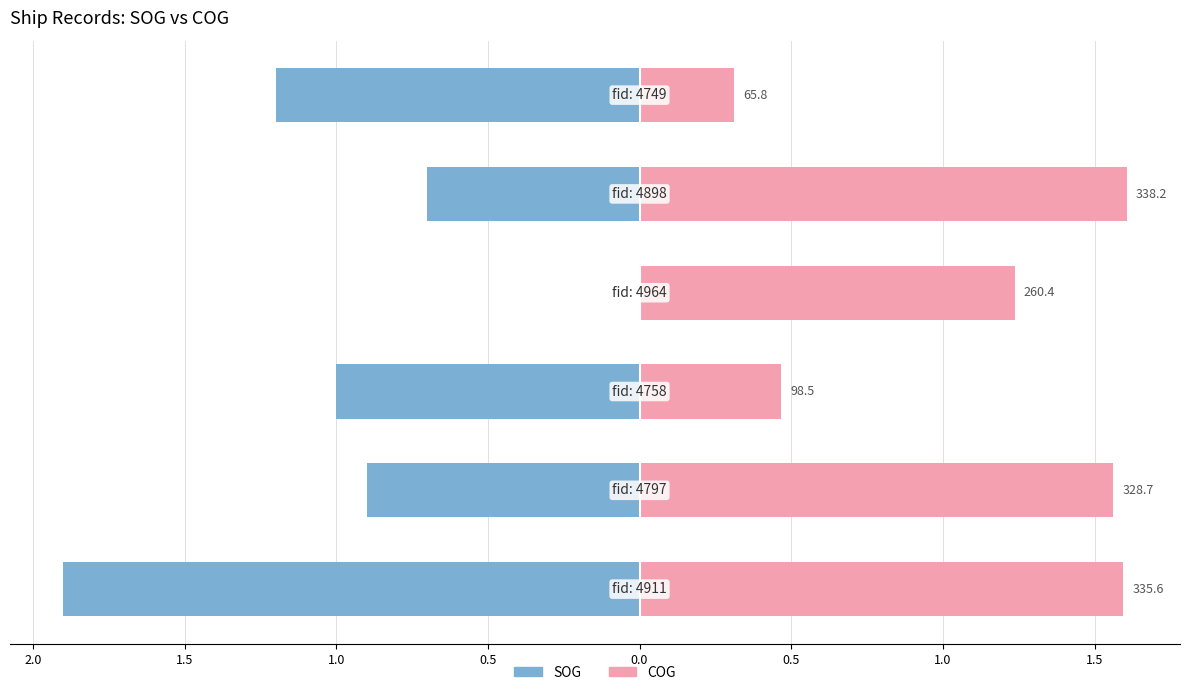

Where does the COG series first go above 1?

2.5